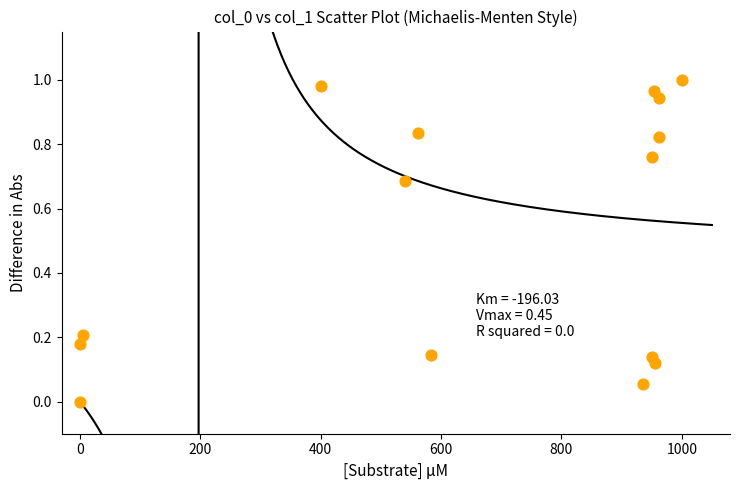

What is the range of X values (max minus min)?

1000.0